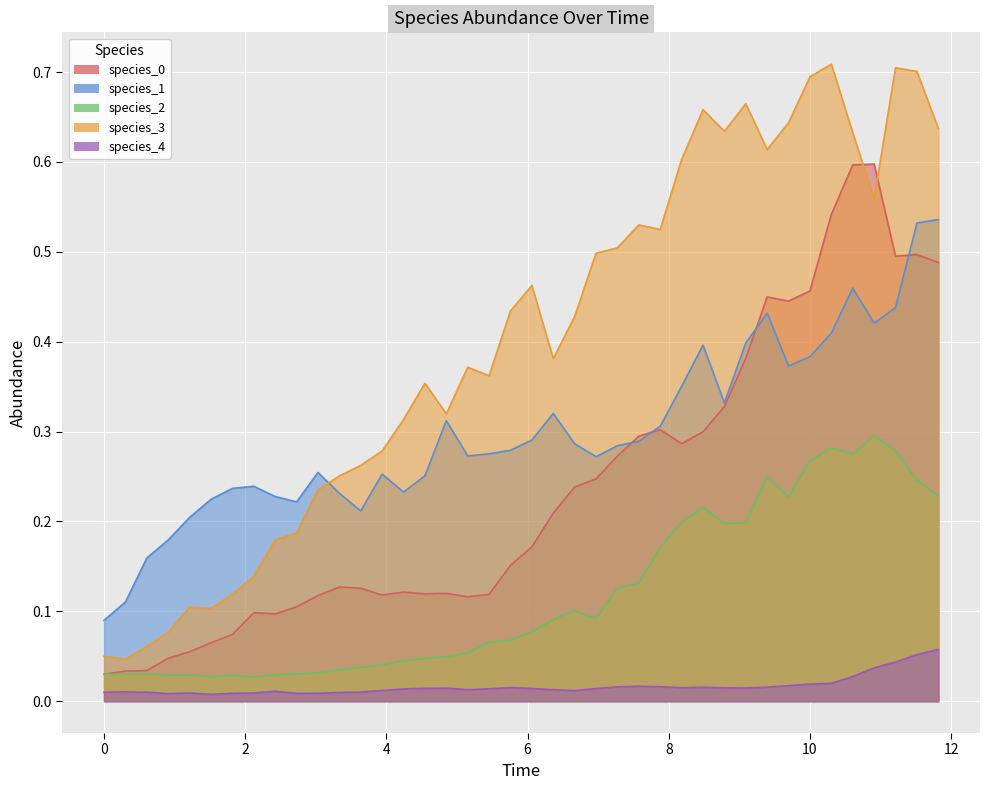

What is the average value of the species_1 series?

0.3